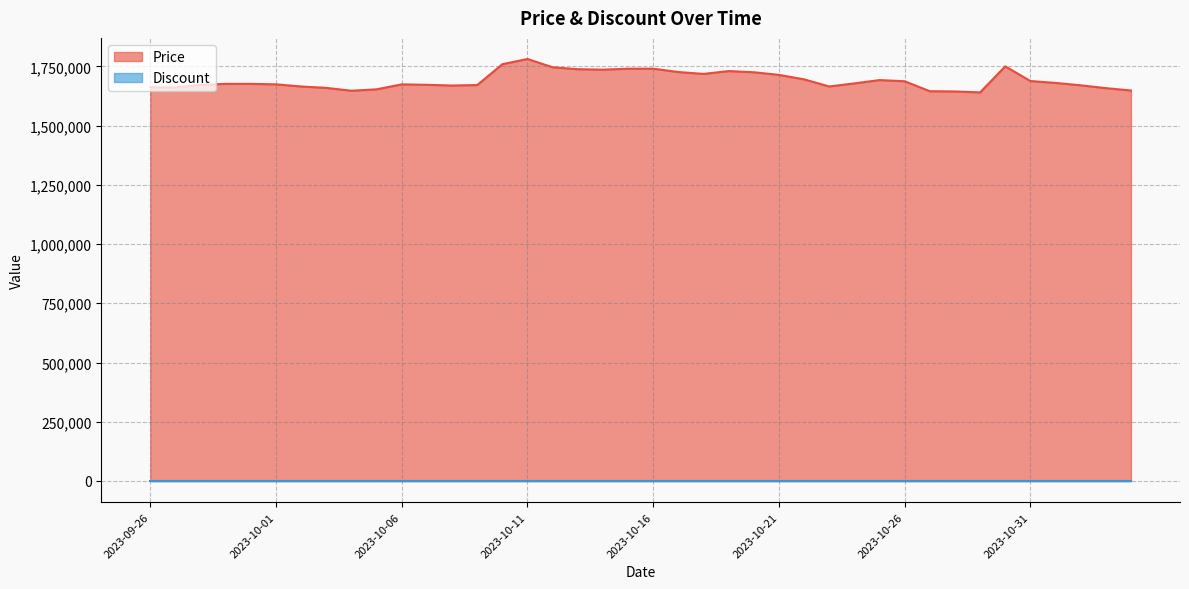

Reading left to right, what are all the values shown in this chart?

2023-09-26=1662000	2023-09-27=1661000	2023-09-28=1672000	2023-09-29=1676000	2023-09-30=1676000	2023-10-01=1674000	2023-10-02=1665000	2023-10-03=1659000	2023-10-04=1647000	2023-10-05=1653000	2023-10-06=1674000	2023-10-07=1672000	2023-10-08=1669000	2023-10-09=1671000	2023-10-10=1759000	2023-10-11=1781000	2023-10-12=1746000	2023-10-13=1738000	2023-10-14=1736000	2023-10-15=1740000	2023-10-16=1740000	2023-10-17=1726000	2023-10-18=1718000	2023-10-19=1730000	2023-10-20=1725000	2023-10-21=1714000	2023-10-22=1695000	2023-10-23=1665000	2023-10-24=1678000	2023-10-25=1692000	2023-10-26=1687000	2023-10-27=1645000	2023-10-28=1644000	2023-10-29=1640000	2023-10-30=1750000	2023-10-31=1688000	2023-11-01=1680000	2023-11-02=1670000	2023-11-03=1658000	2023-11-04=1648000